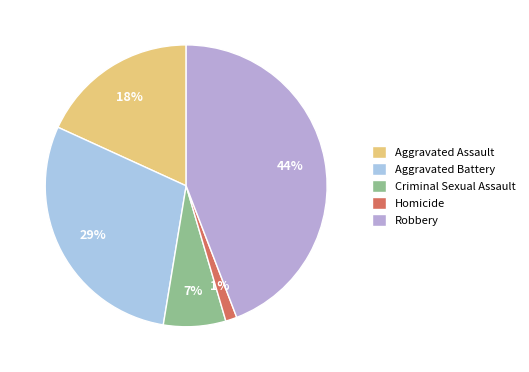

To the nearest percent, what is the difference between the Robbery and Aggravated Assault slice percentages?

26%